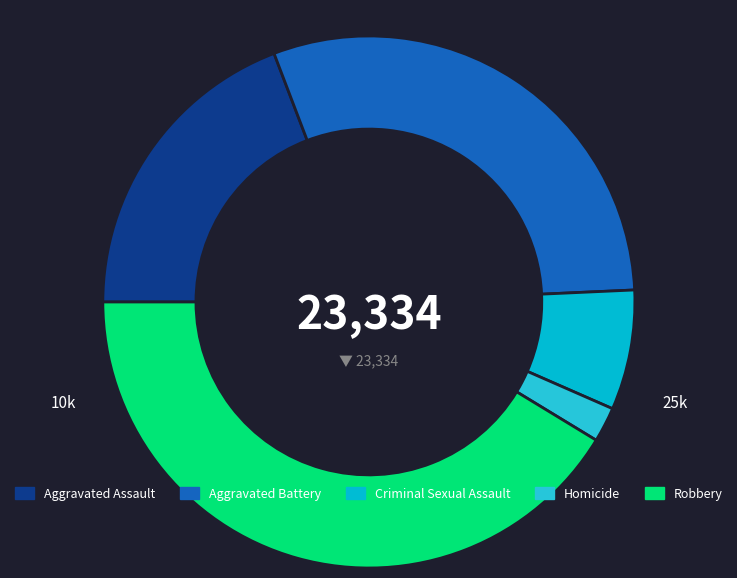

What is the total percentage of Homicide and Aggravated Battery?

32.2%